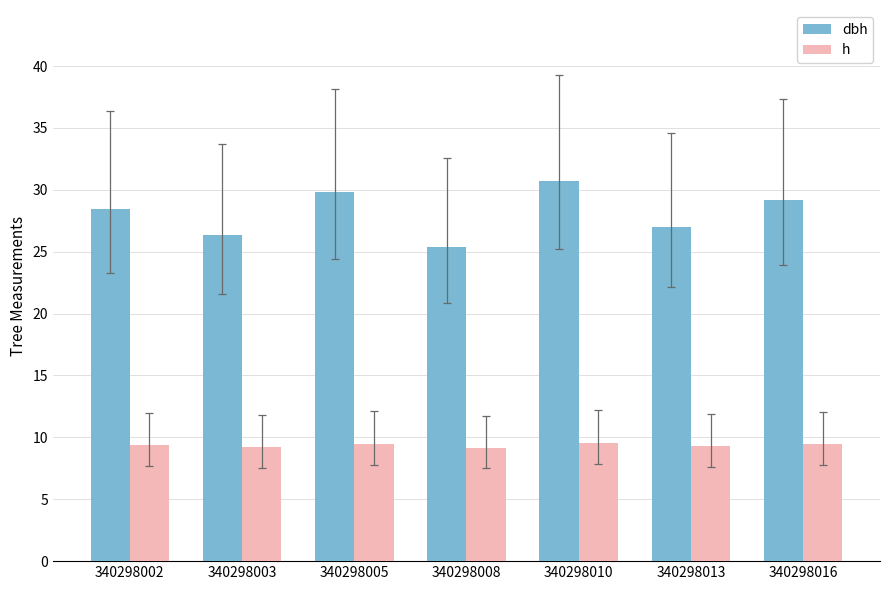

True or false: h has a value of 13.4 at 340298005.

False